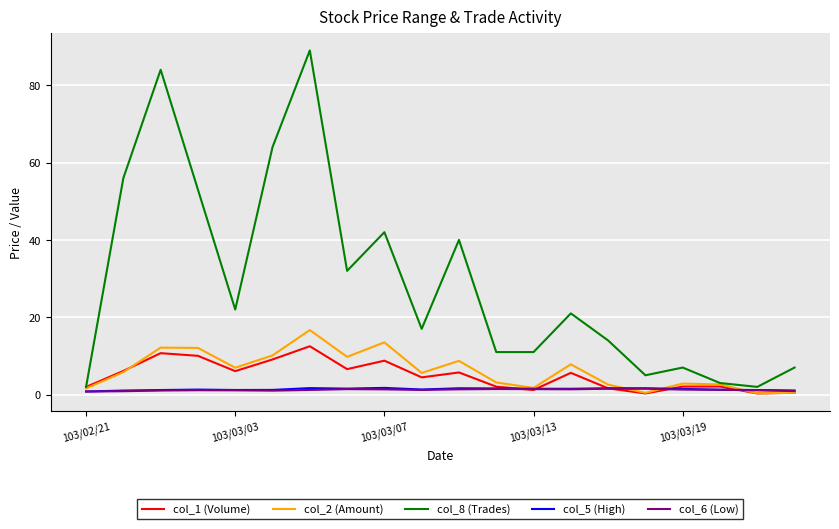

Which series has the widest spread of values?

col_8 (Trades)